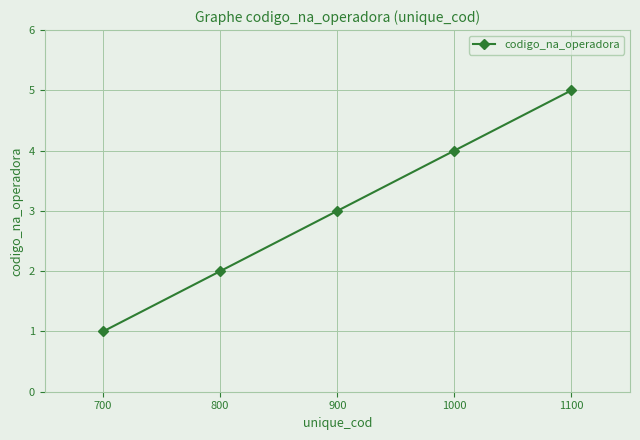

What is the smallest value displayed?

1